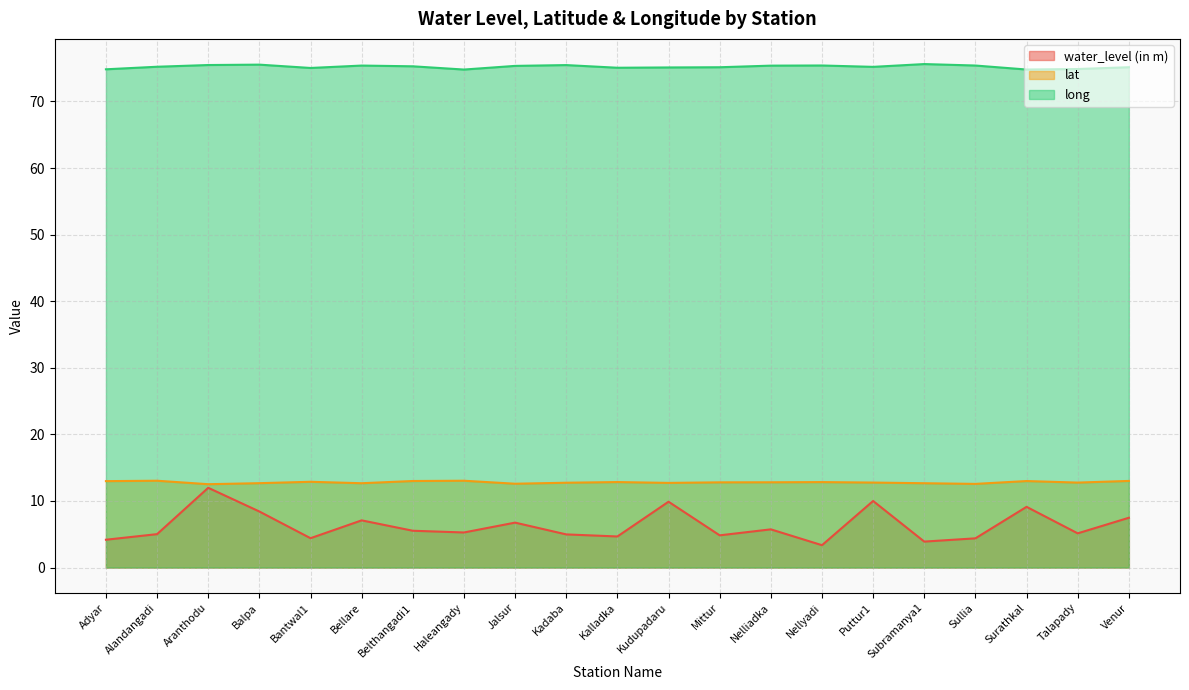

What is the difference between the second highest and second lowest values in the lat series?

0.5